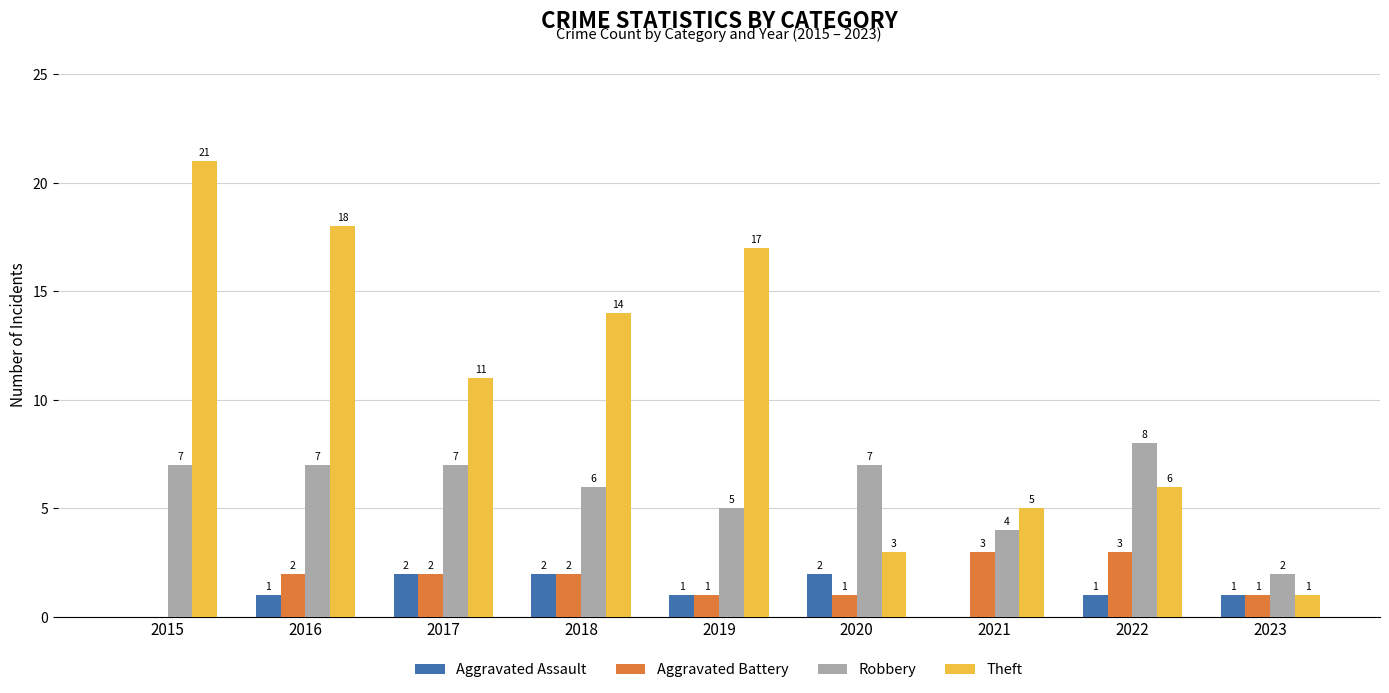

Is the value of Theft at 2017 greater than the value of Aggravated Battery at 2021?

Yes